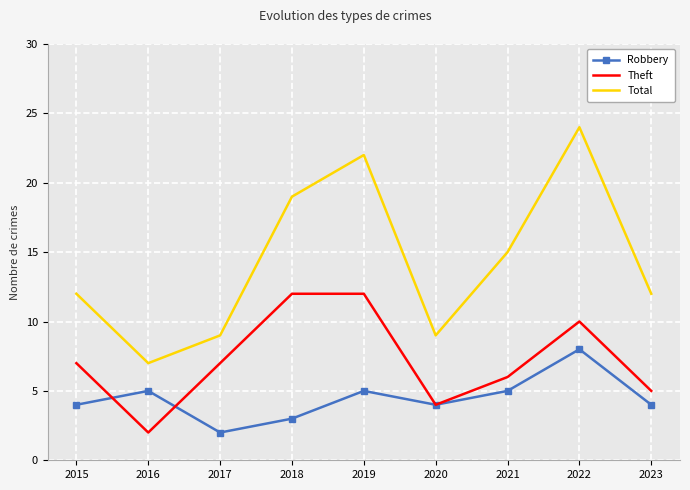

Which series has the largest total across all categories?

Total